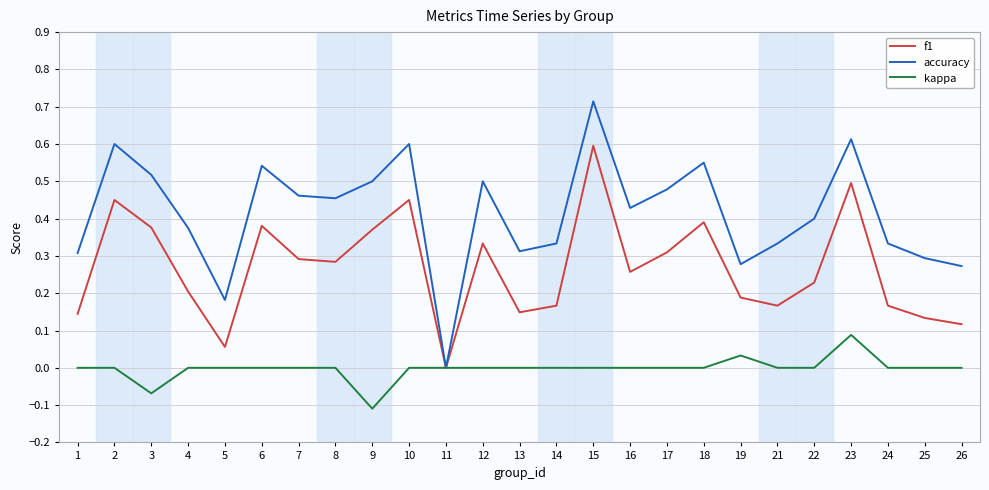

At which category does the chart reach its minimum across all series?

9